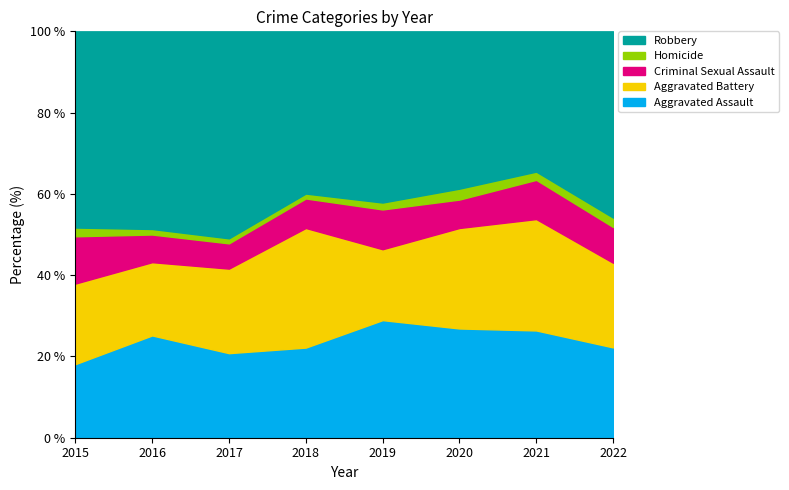

What is the total value across all series at 2015?

100.0